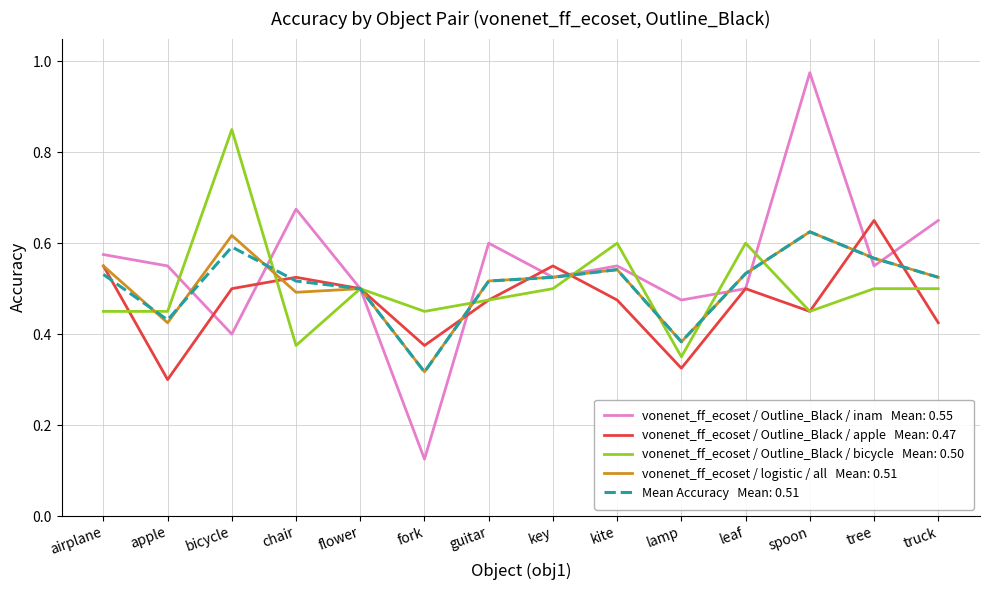

At which category is the sum across all series the highest?

spoon